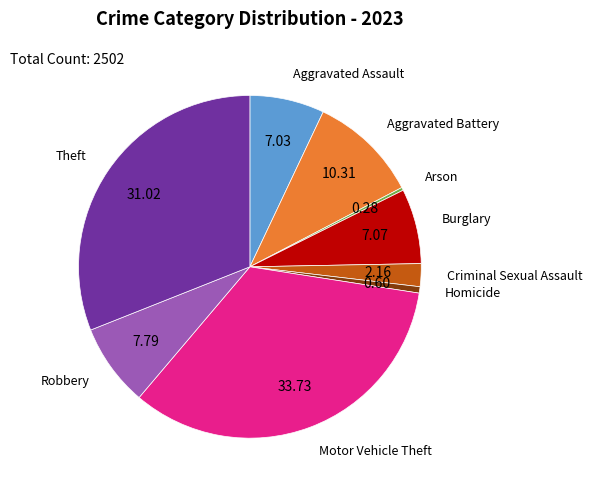

Is there any slice that represents more than half of the pie?

No